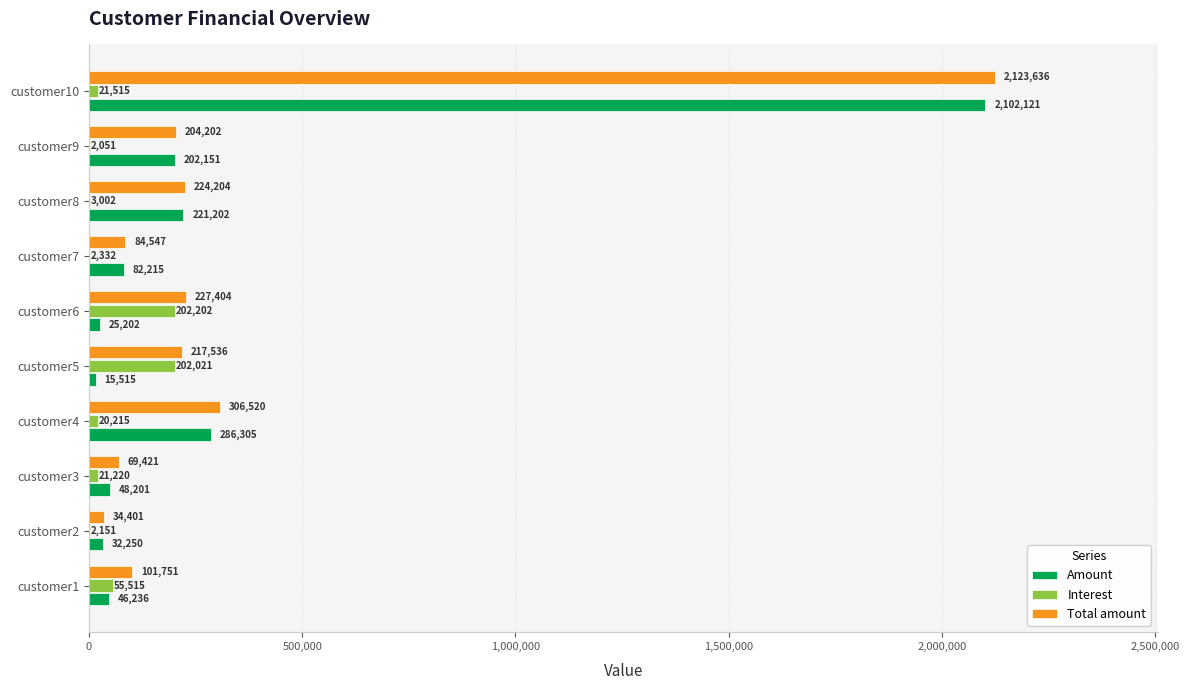

What is the greatest value displayed?

2123636